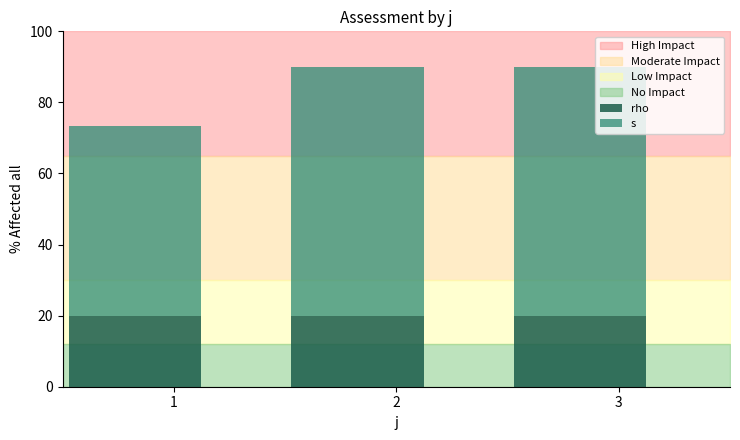

What is the total value across all series at 3?

90.0